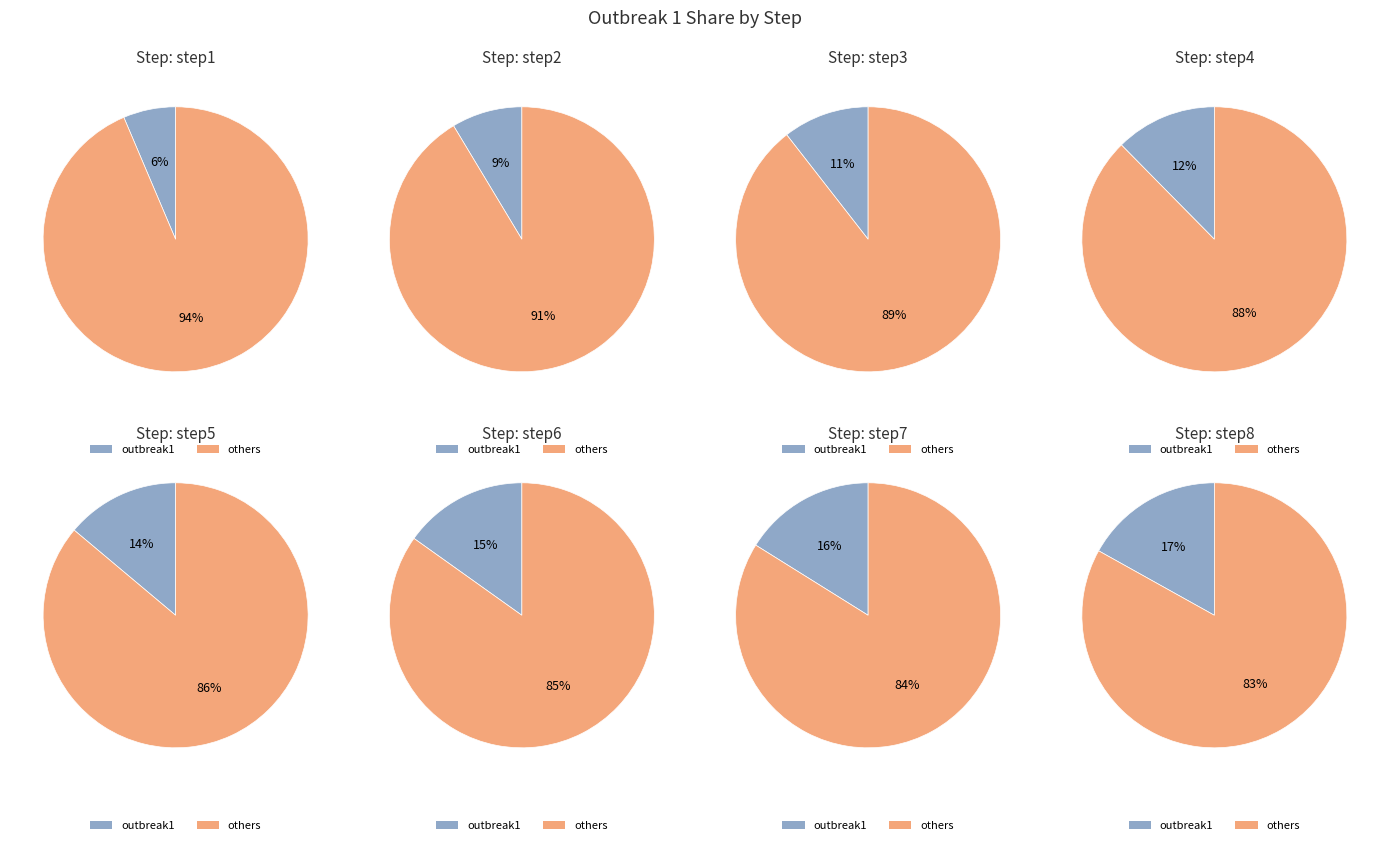

Do step5 and step8 together represent more than half of the pie?

No